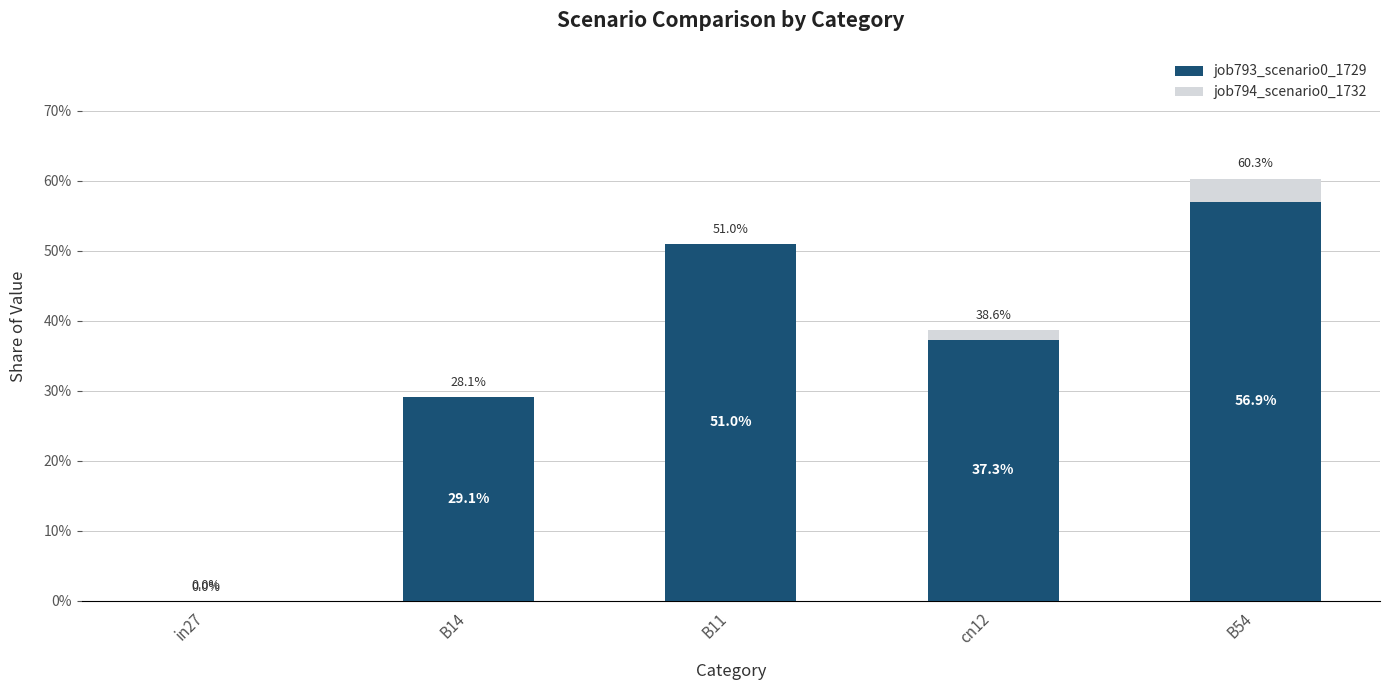

Are the bars horizontal?

No